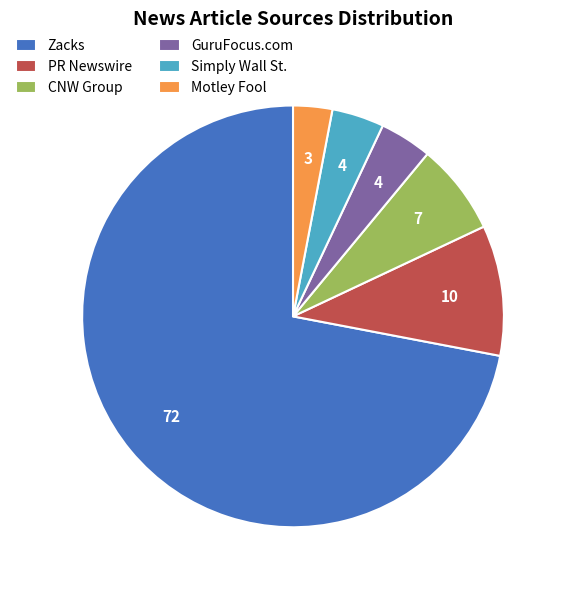

The GuruFocus.com slice represents 4% of the pie. True or false?

True